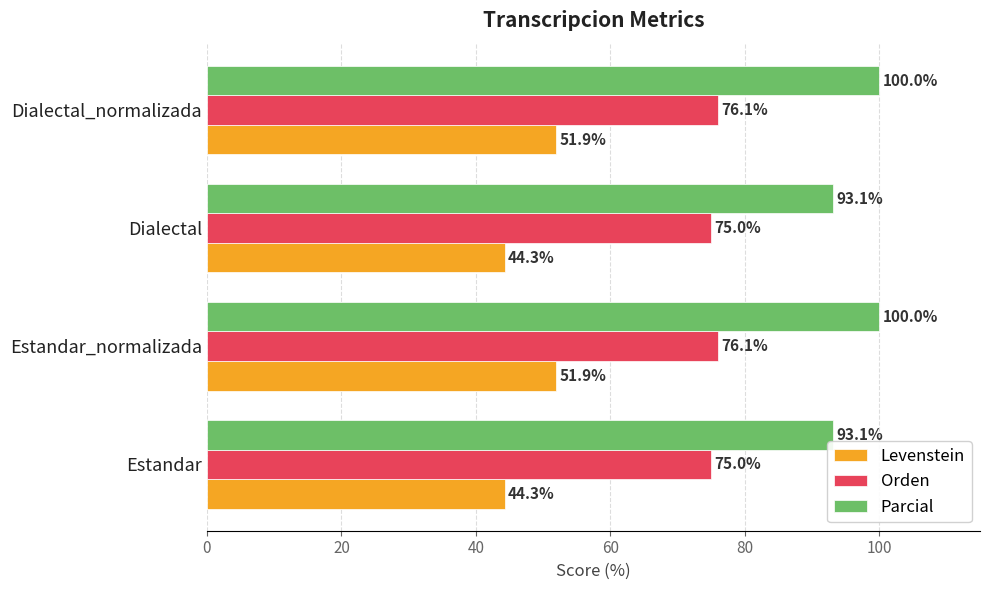

True or false: Parcial has a value of 169.5 at Dialectal_normalizada.

False